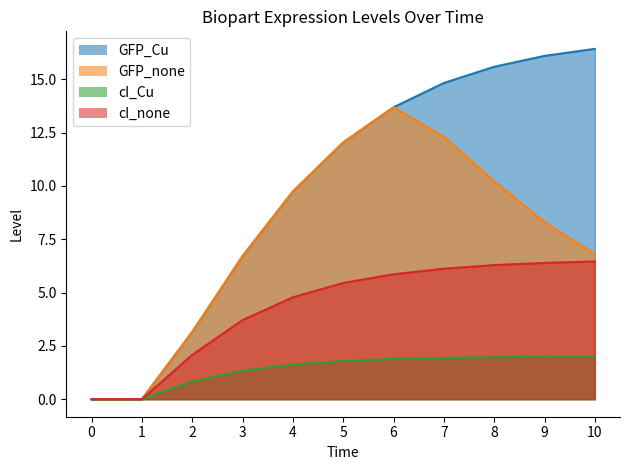

Rank the series by their average value, from lowest to highest.

cI_Cu, cI_none, GFP_none, GFP_Cu